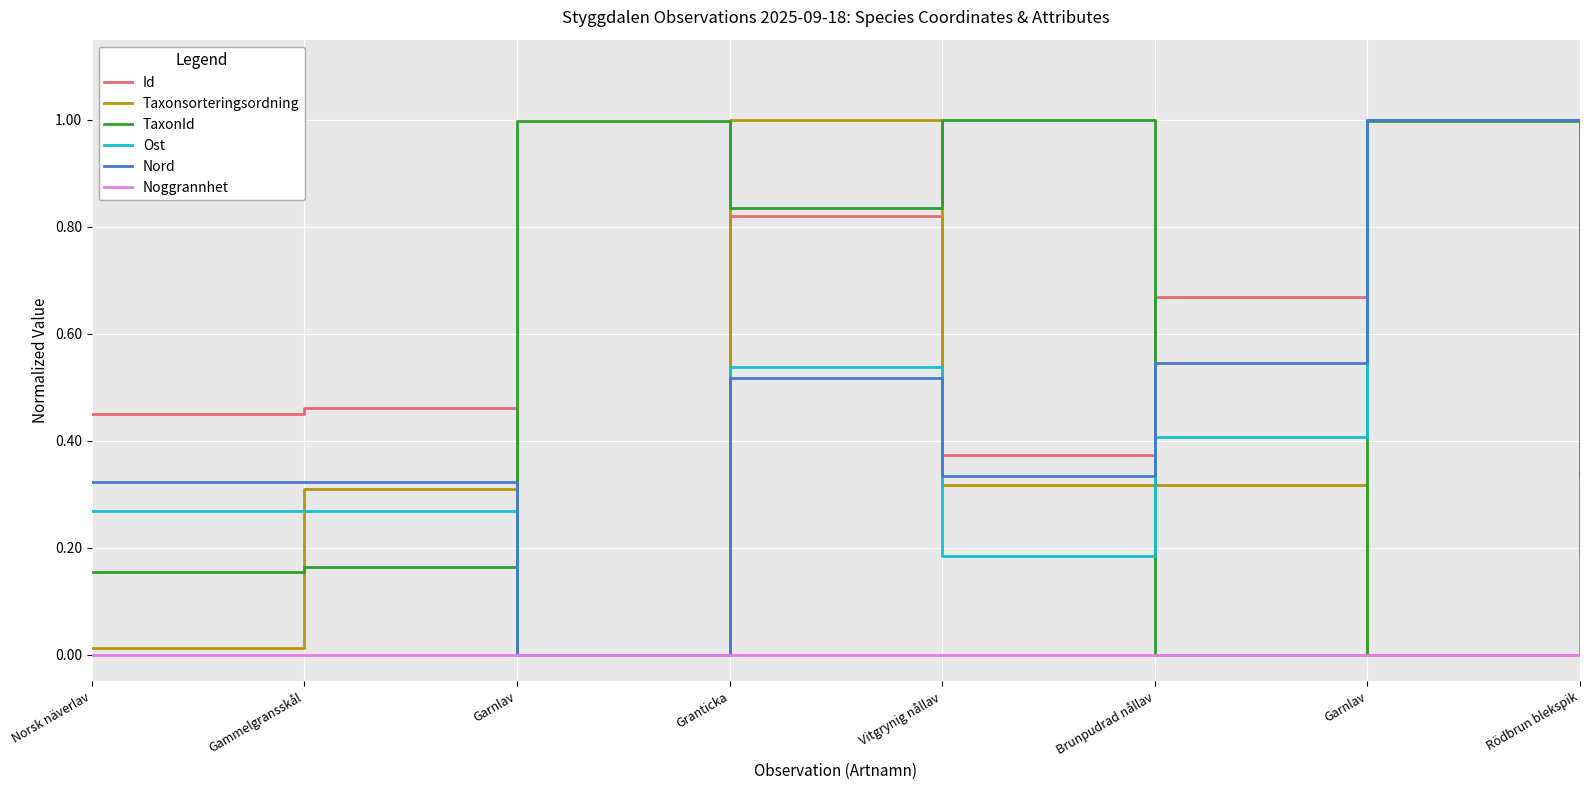

What are all the series names shown in the legend?

Id, Taxonsorteringsordning, TaxonId, Ost, Nord, Noggrannhet